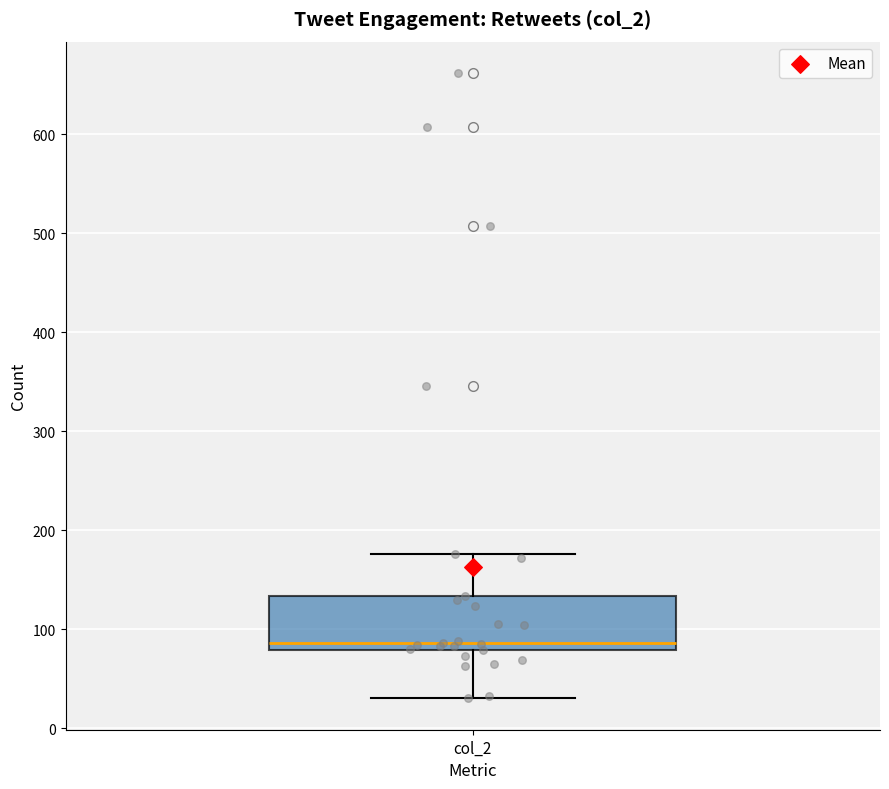

Read this box plot against the y-axis: the position of the median line, the range covered by the box, and the ends of both whiskers. The values are not printed on the chart, so give them approximately, as read against the axis.

median 90, box 80 to 130, whiskers 30 to 180